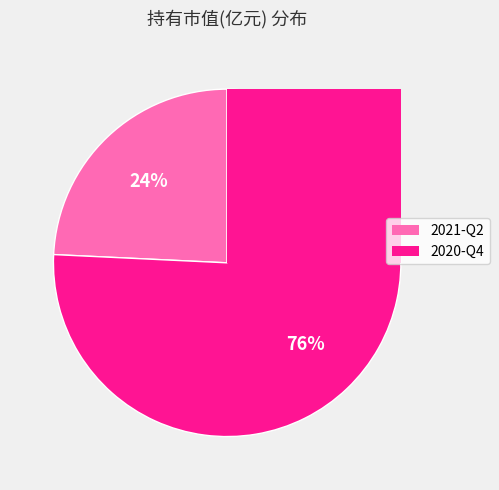

How many slices are in this pie chart?

2